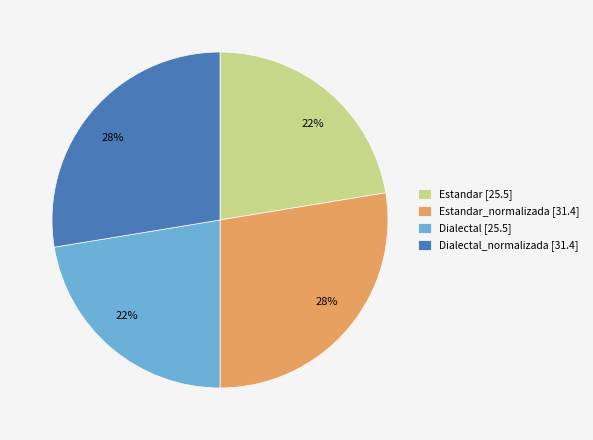

Does Estandar_normalizada [31.4] represent more than half of the total?

No